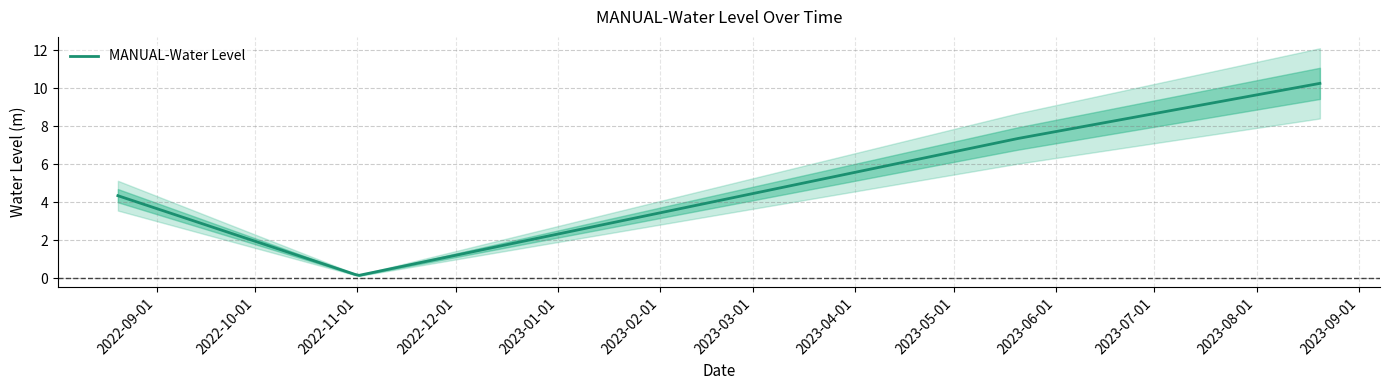

Reading right to left, what are all the values shown in this chart?

10.3	7.3	0.2	4.3